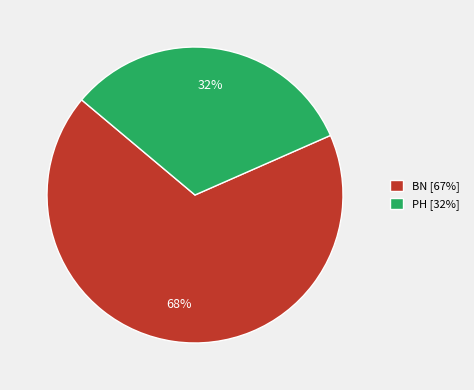

To the nearest percent, what is the average slice percentage?

50%